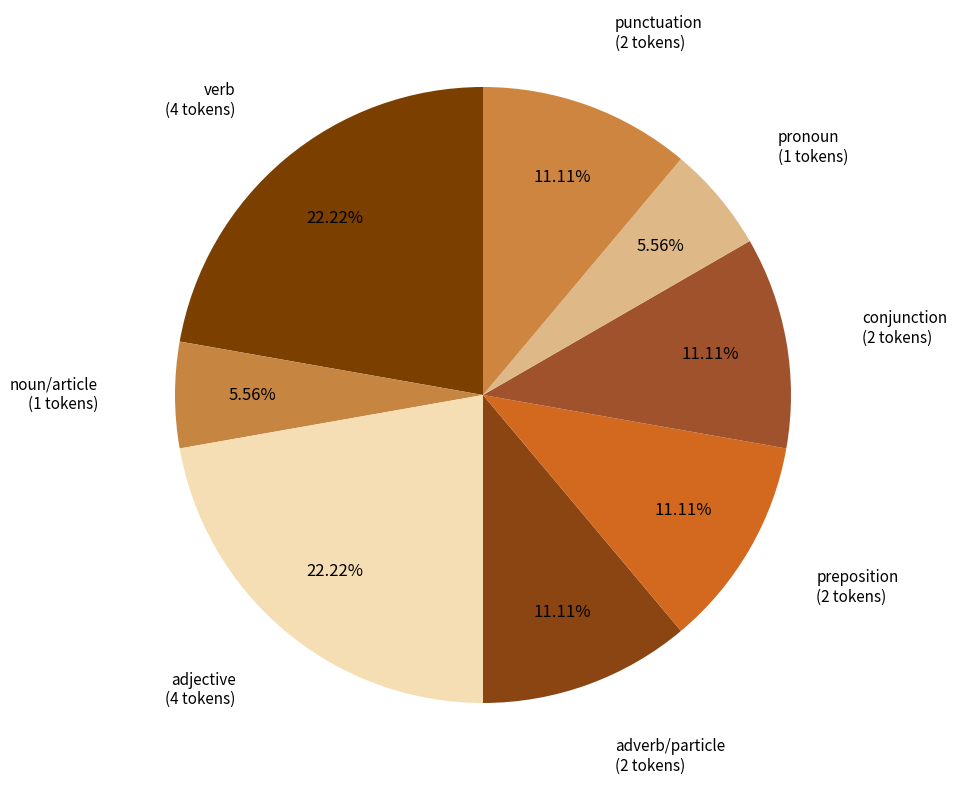

Count the number of slices in the pie.

8